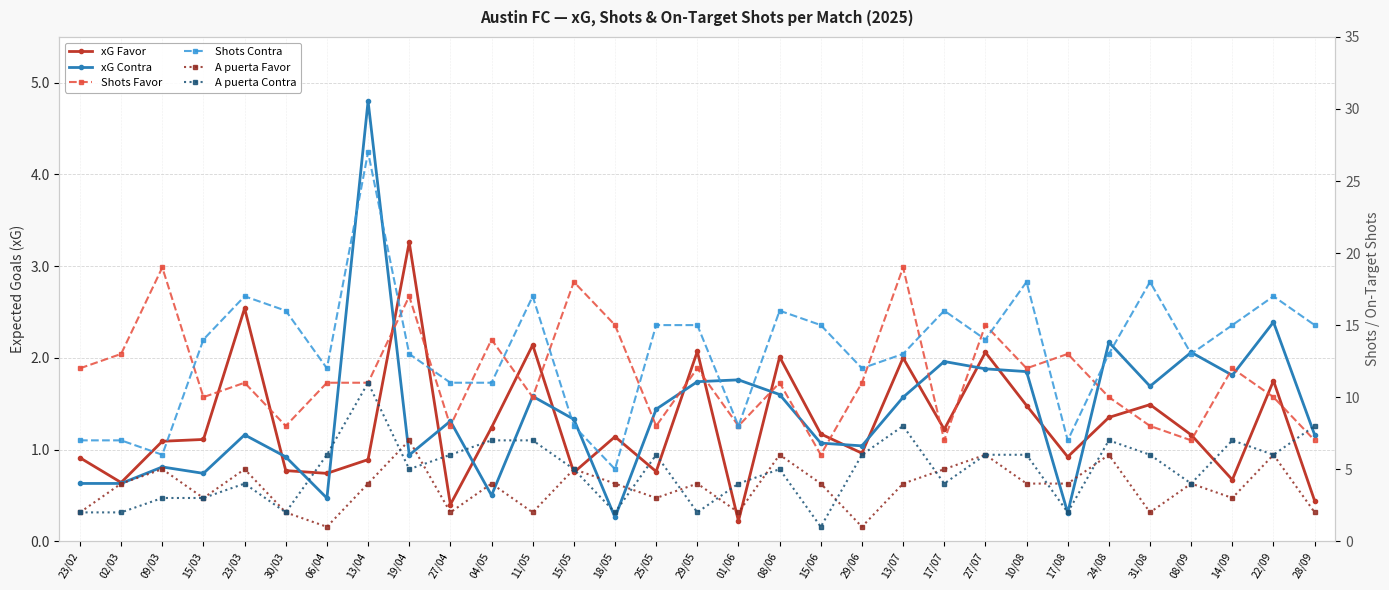

Reading left to right, list all the values displayed in this chart.

xG Favor: 0.9	0.6	1.1	1.1	2.5	0.8	0.7	0.9	3.3	0.4	1.2	2.1	0.8	1.1	0.8	2.1	0.2	2.0	1.2	1.0	2.0	1.2	2.1	1.5	0.9	1.4	1.5	1.2	0.7	1.8	0.4
xG Contra: 0.6	0.6	0.8	0.7	1.2	0.9	0.5	4.8	0.9	1.3	0.5	1.6	1.3	0.3	1.4	1.7	1.8	1.6	1.1	1.0	1.6	2.0	1.9	1.9	0.3	2.2	1.7	2.1	1.8	2.4	1.2
Shots Favor: 12.0	13.0	19.0	10.0	11.0	8.0	11.0	11.0	17.0	8.0	14.0	10.0	18.0	15.0	8.0	12.0	8.0	11.0	6.0	11.0	19.0	7.0	15.0	12.0	13.0	10.0	8.0	7.0	12.0	10.0	7.0
Shots Contra: 7.0	7.0	6.0	14.0	17.0	16.0	12.0	27.0	13.0	11.0	11.0	17.0	8.0	5.0	15.0	15.0	8.0	16.0	15.0	12.0	13.0	16.0	14.0	18.0	7.0	13.0	18.0	13.0	15.0	17.0	15.0
A puerta Favor: 2.0	4.0	5.0	3.0	5.0	2.0	1.0	4.0	7.0	2.0	4.0	2.0	5.0	4.0	3.0	4.0	2.0	6.0	4.0	1.0	4.0	5.0	6.0	4.0	4.0	6.0	2.0	4.0	3.0	6.0	2.0
A puerta Contra: 2.0	2.0	3.0	3.0	4.0	2.0	6.0	11.0	5.0	6.0	7.0	7.0	5.0	2.0	6.0	2.0	4.0	5.0	1.0	6.0	8.0	4.0	6.0	6.0	2.0	7.0	6.0	4.0	7.0	6.0	8.0